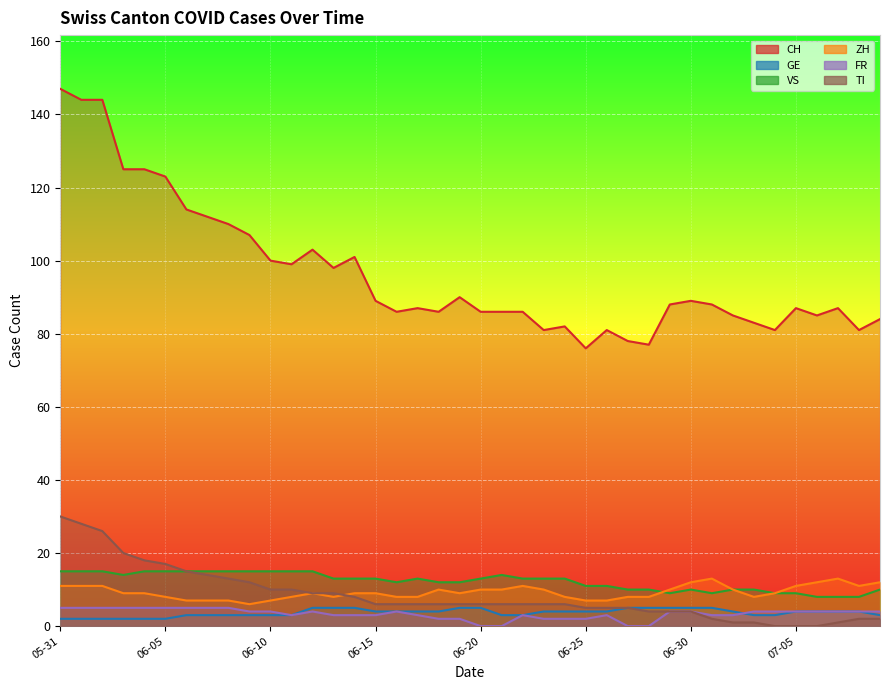

True or false: VS and ZH cross at least once.

True